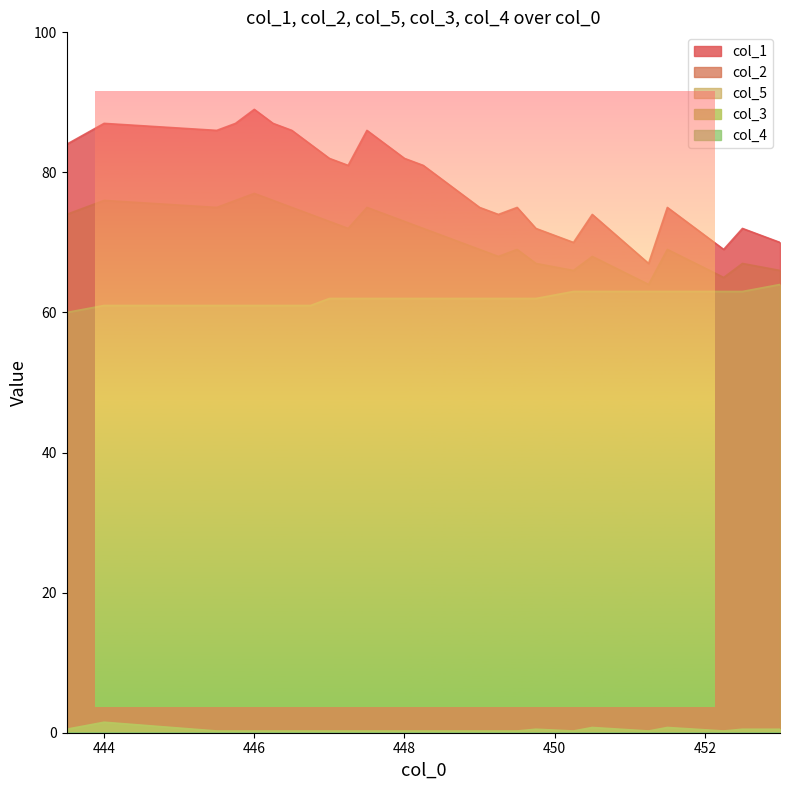

What is the difference between the maximum and minimum values in the col_5 series?

4.0